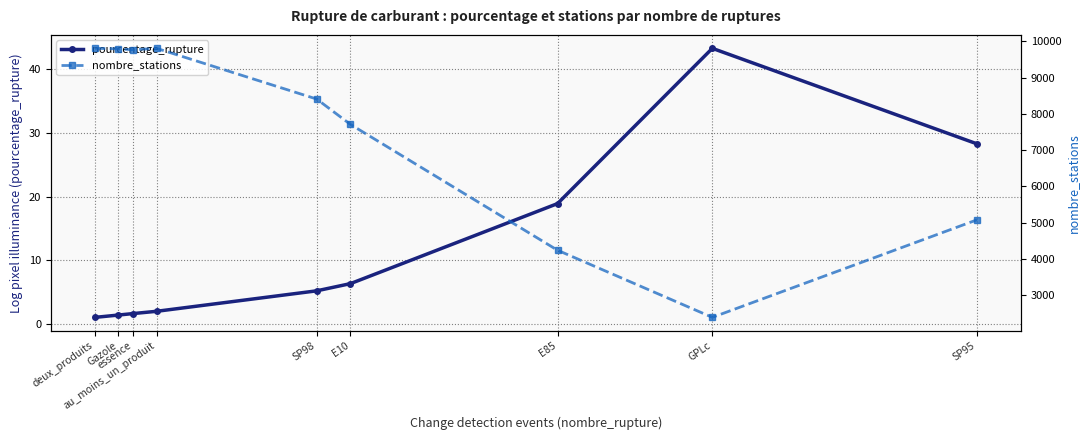

What is the difference between the maximum and second lowest values in the nombre_stations series?

5559.0